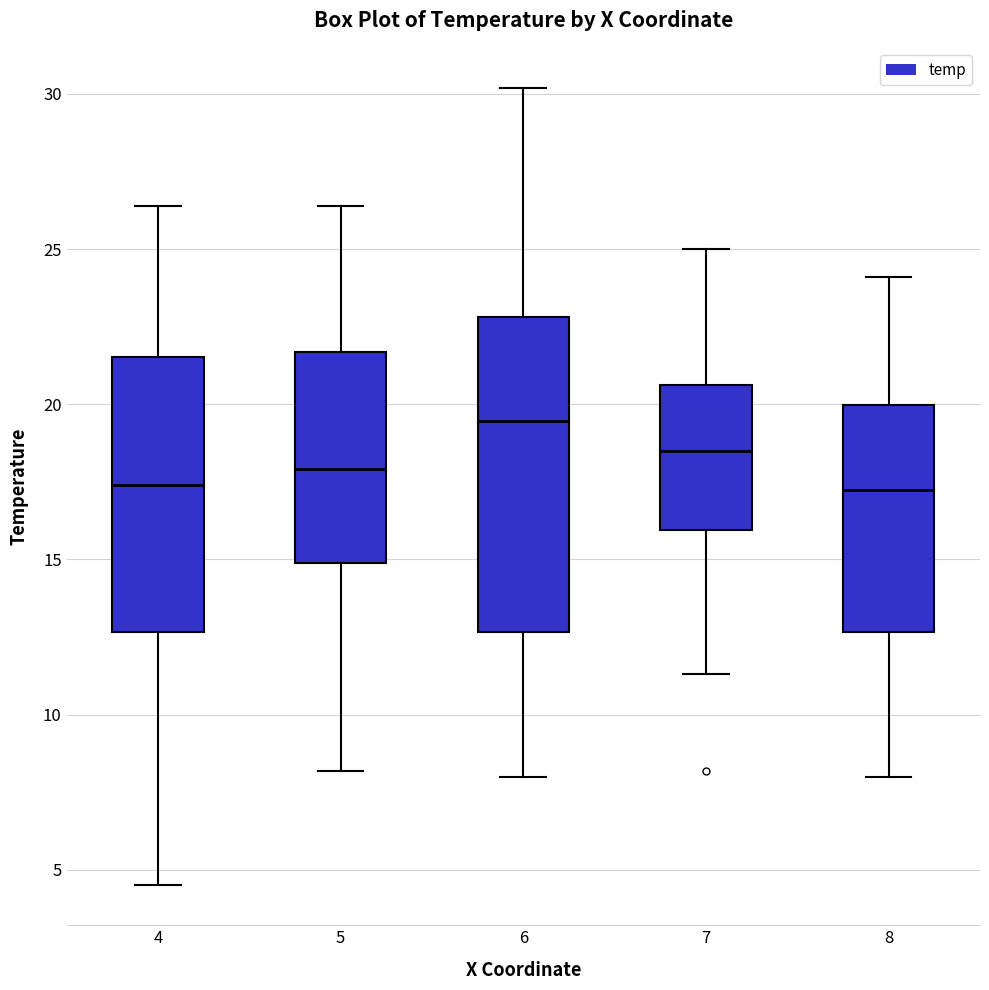

Which box's median line is the highest?

6